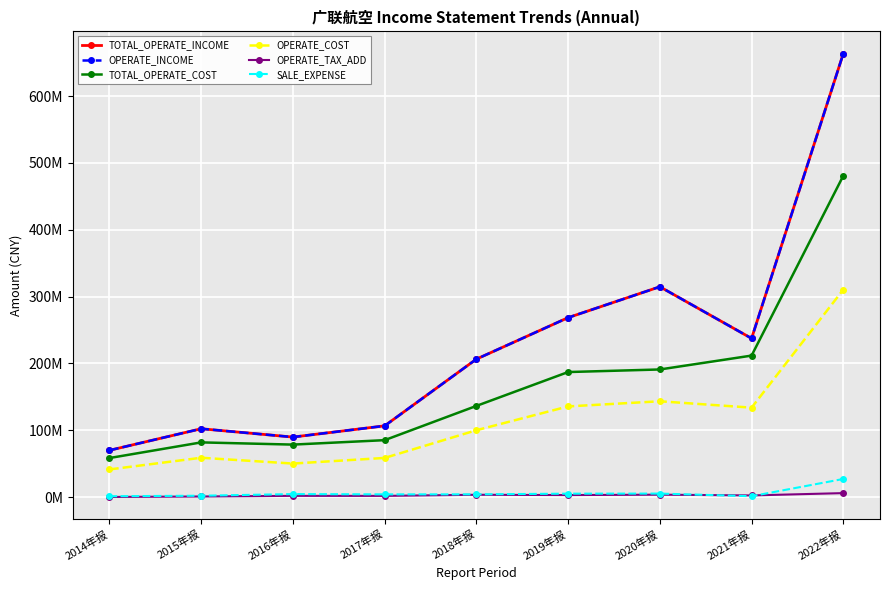

The TOTAL_OPERATE_COST series shows 480838673.1 at 2022年报. True or false?

True